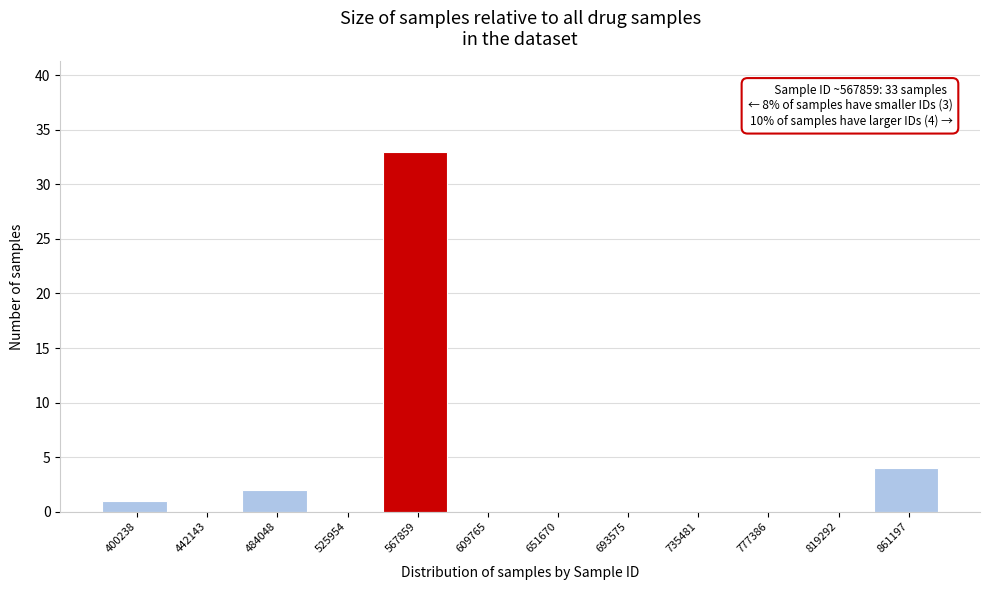

Reading right to left, list all the values displayed in this chart.

861197=4	819292=0	777386=0	735481=0	693575=0	651670=0	609765=0	567859=33	525954=0	484048=2	442143=0	400238=1